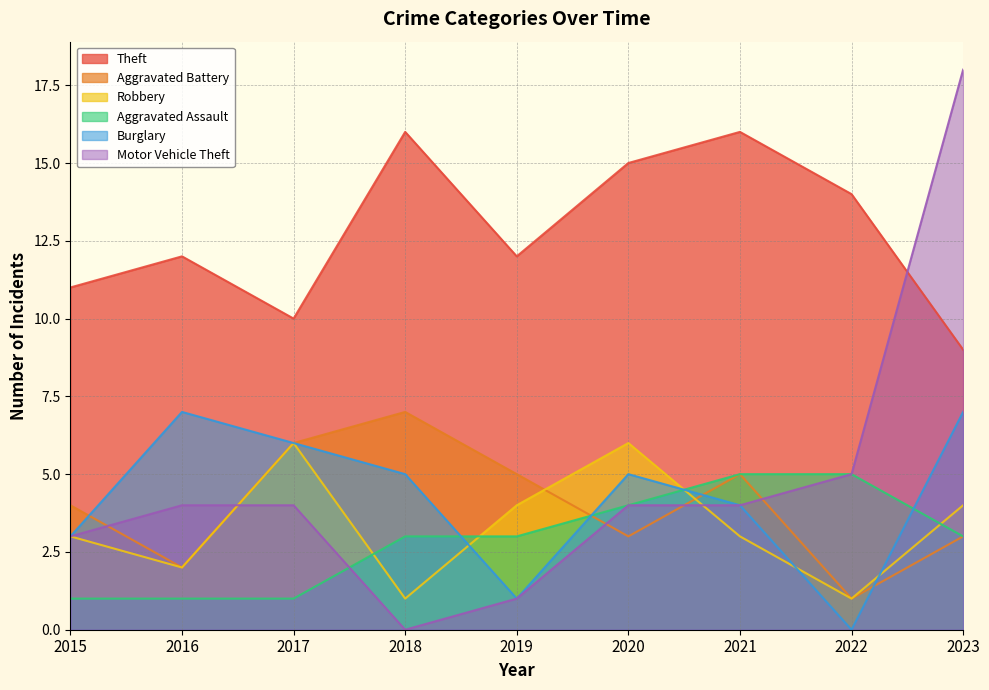

What is the difference between the maximum and minimum values in the Burglary series?

7